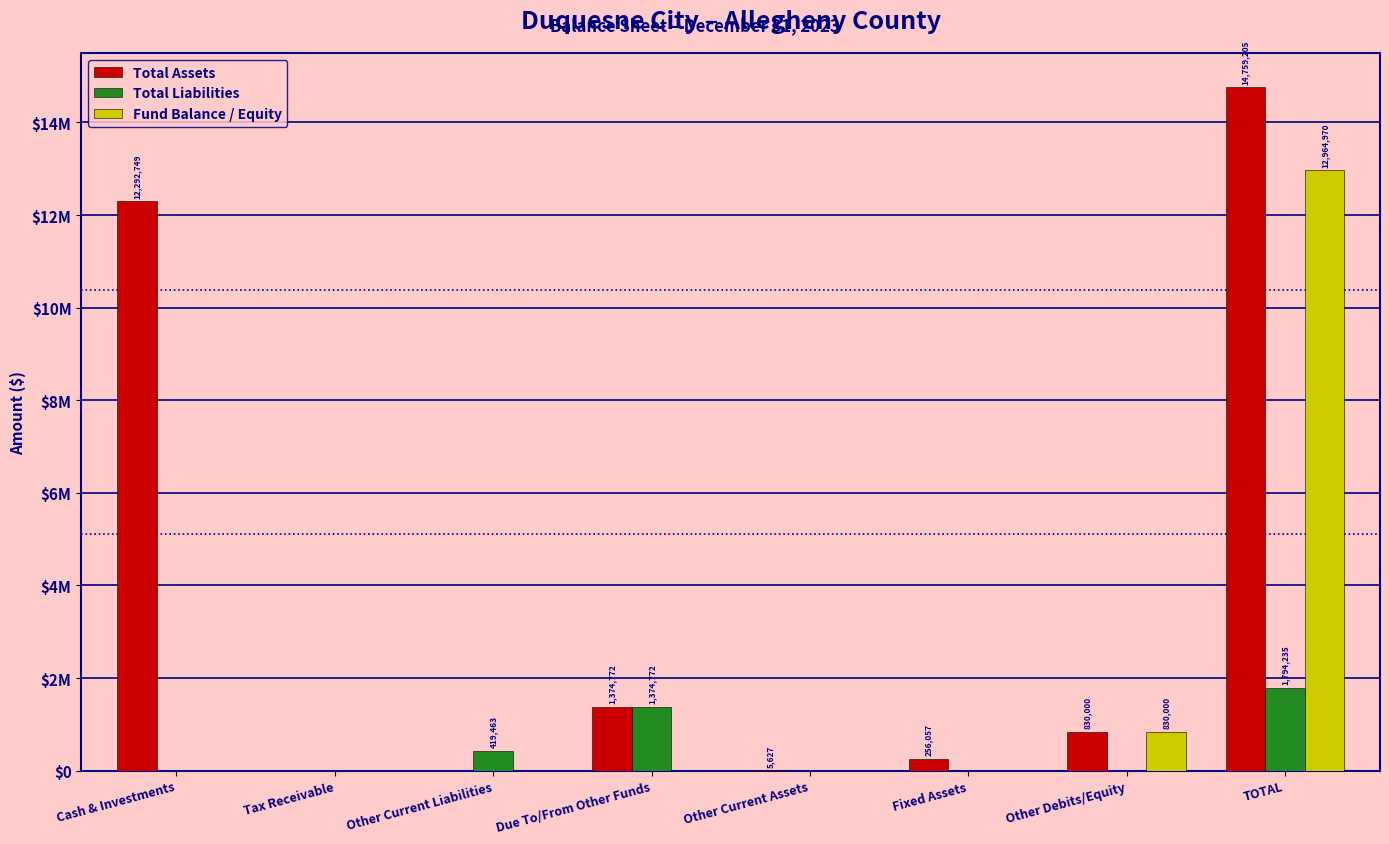

What are all the series names shown in the legend?

Total Assets, Total Liabilities, Fund Balance / Equity